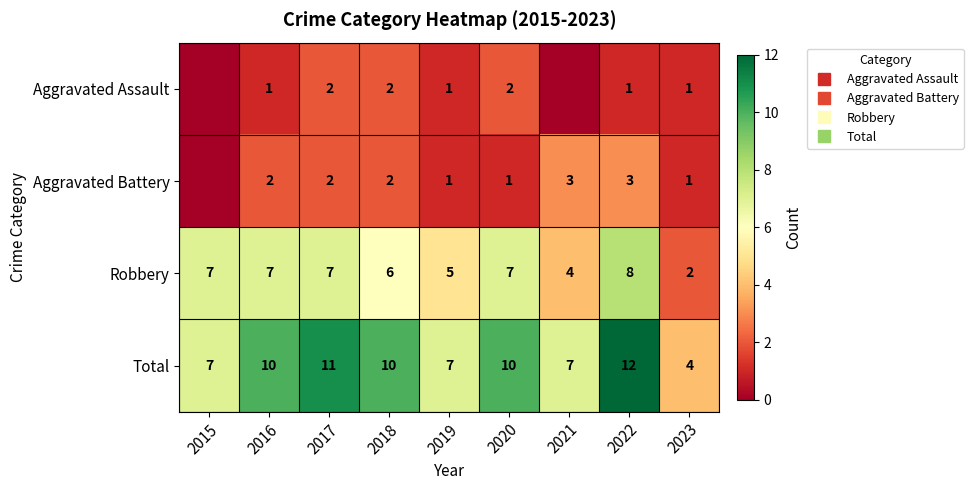

What is the maximum value shown in the chart?

12